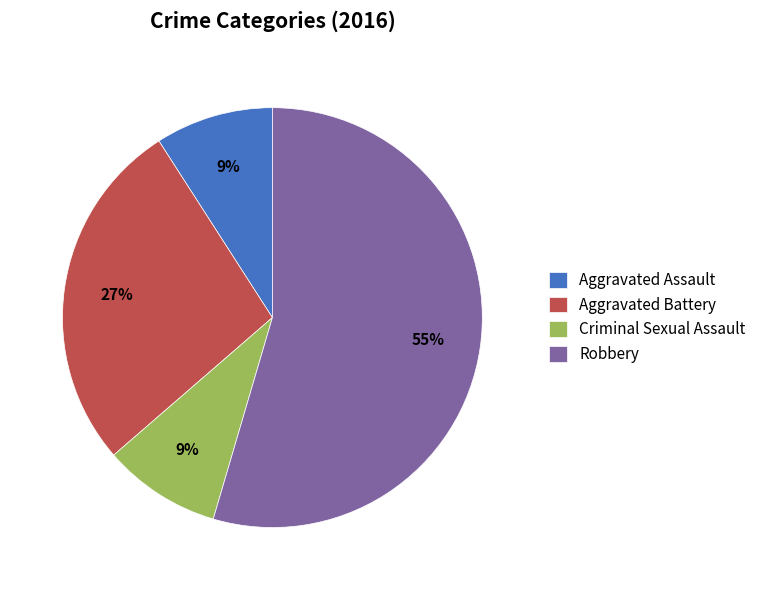

To the nearest percent, what percentage of the pie is Robbery?

55%